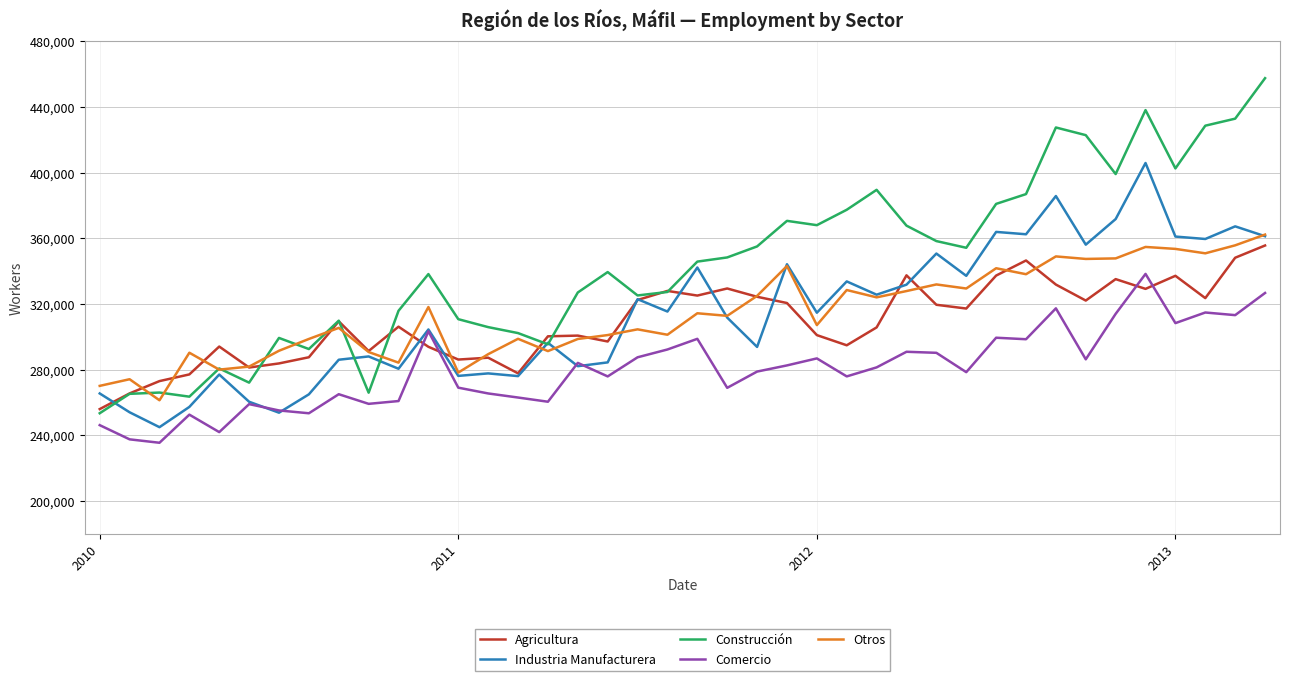

Which series has the largest total across all categories?

Construcción